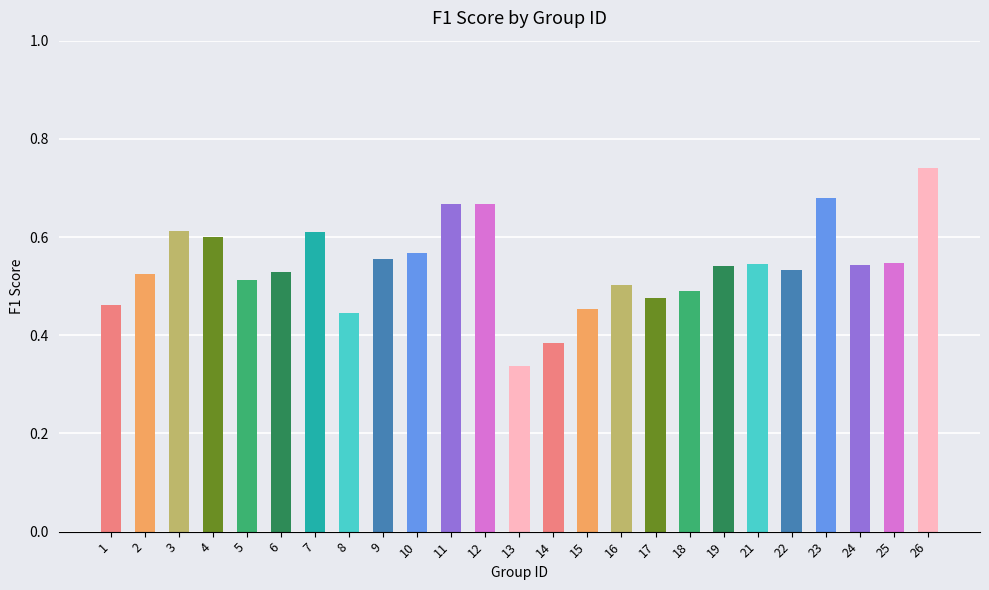

What is the change in value from 8 to 16?

+0.1